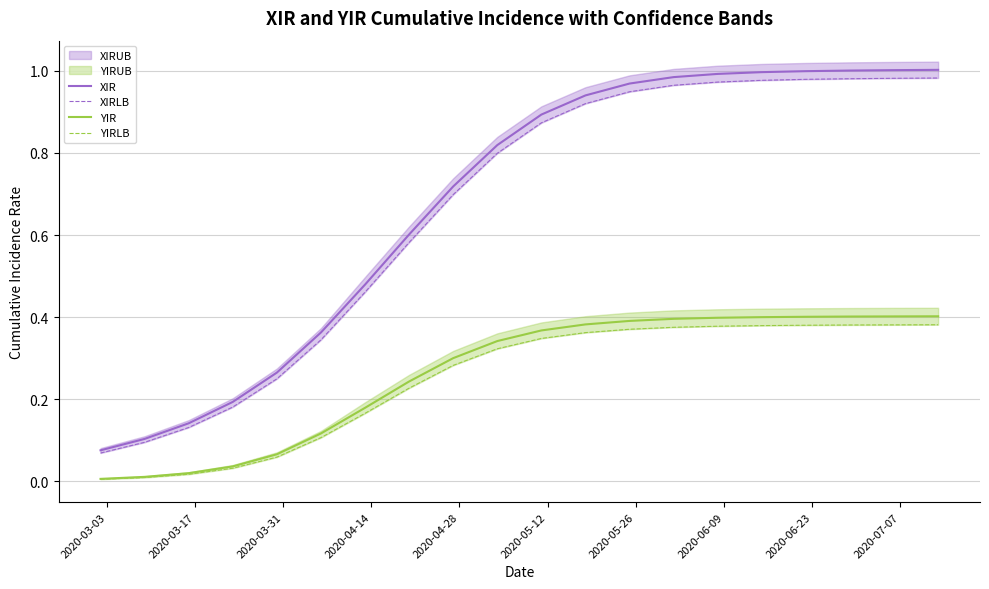

What is the value of the XIRLB point at the 13th from the left?

0.9